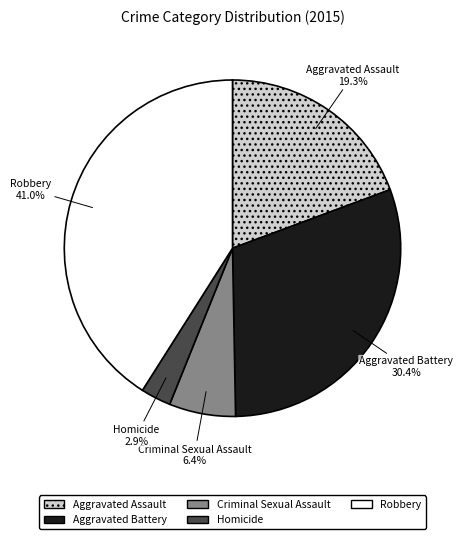

To the nearest percent, what is the combined percentage of Aggravated Assault and Homicide?

22%